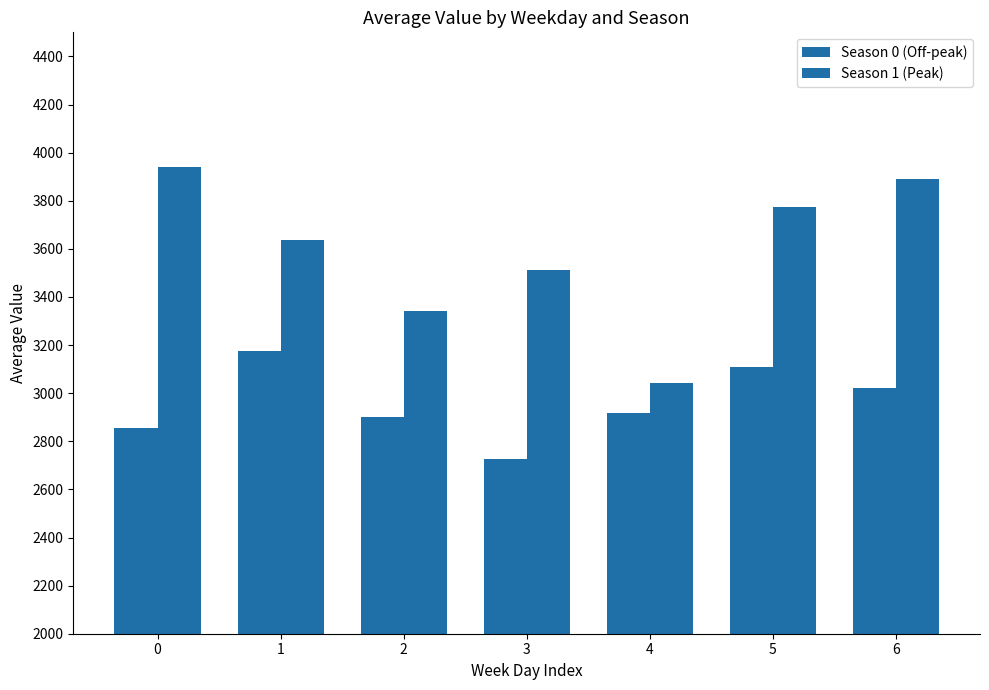

What is the total value across all series at 3?

6238.3